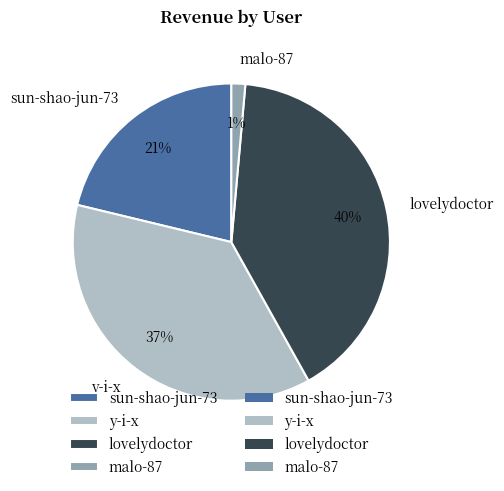

Count the number of slices in the pie.

4